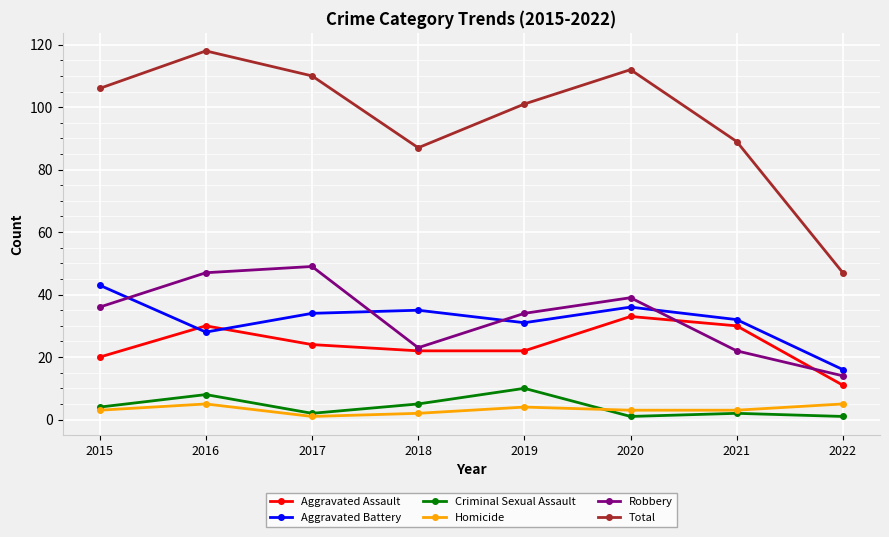

How many data points in Aggravated Battery are less than 34?

4